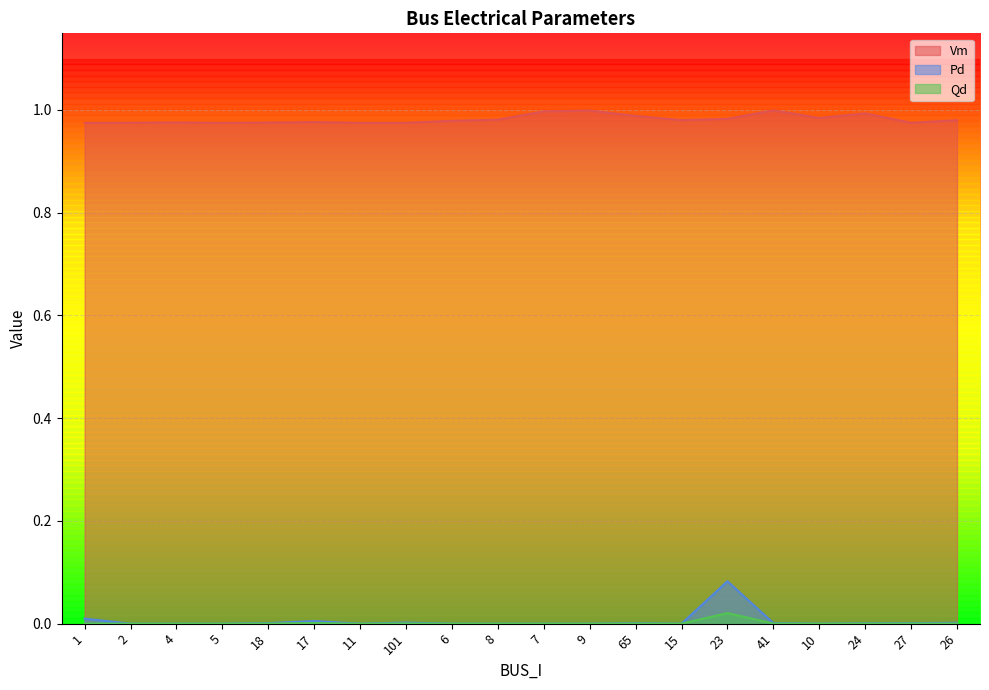

At how many categories does at least one series exceed 0?

20